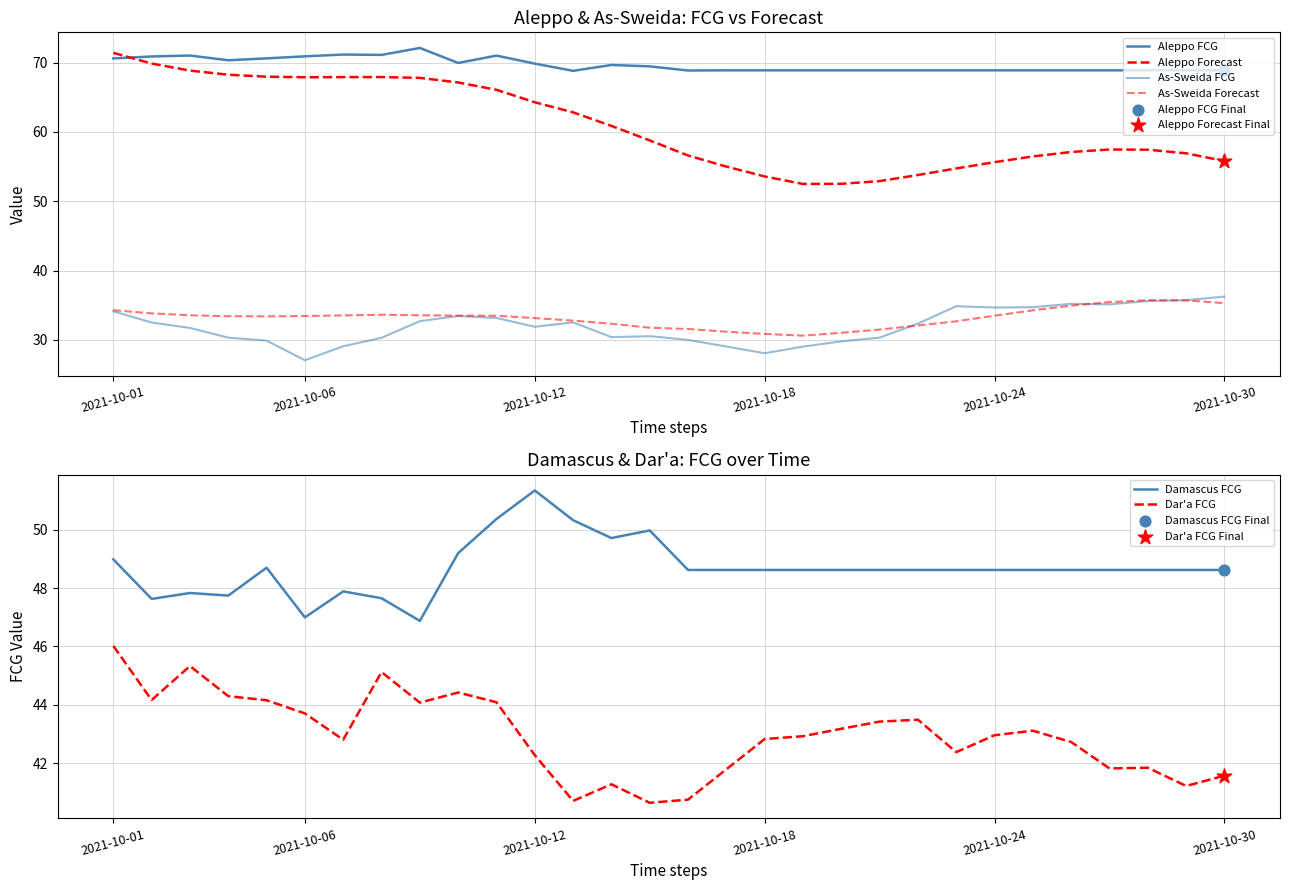

At how many categories does at least one series exceed 68?

30